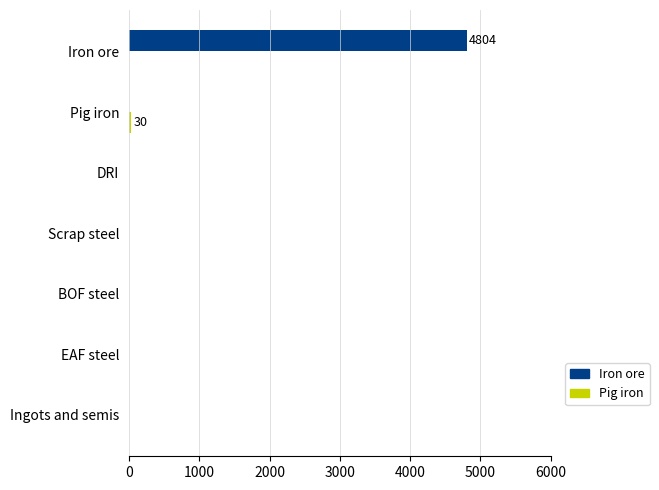

Which series has the largest total across all categories?

Iron ore